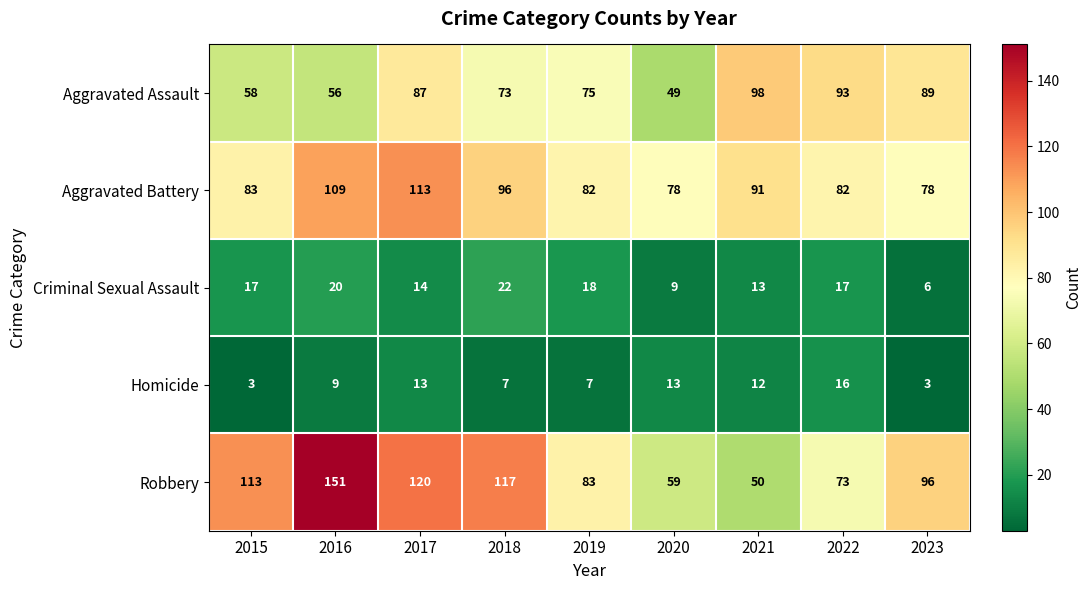

Count the number of data series in this chart.

5